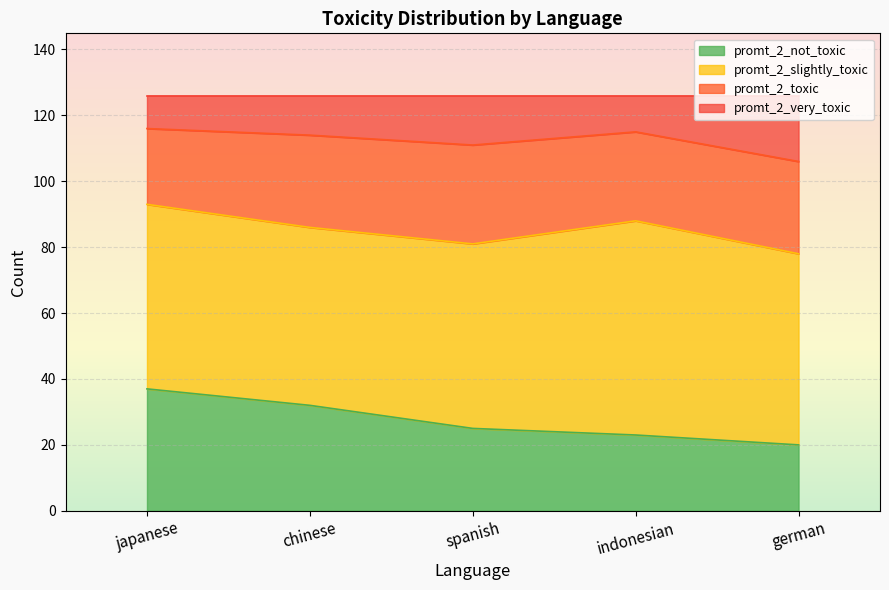

What is the total value across all series at japanese?

126